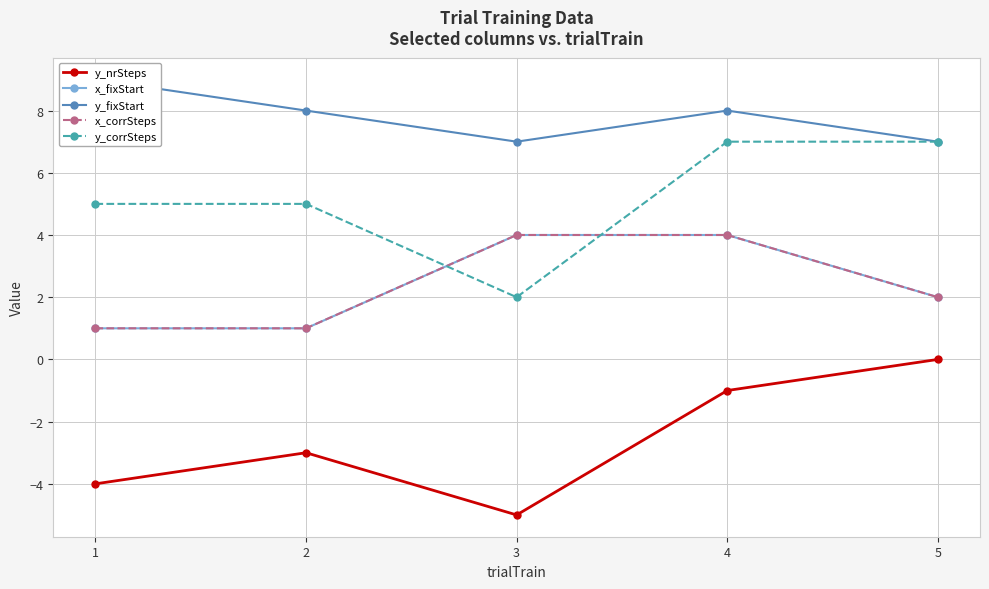

True or false: x_fixStart and x_corrSteps intersect in this chart.

False